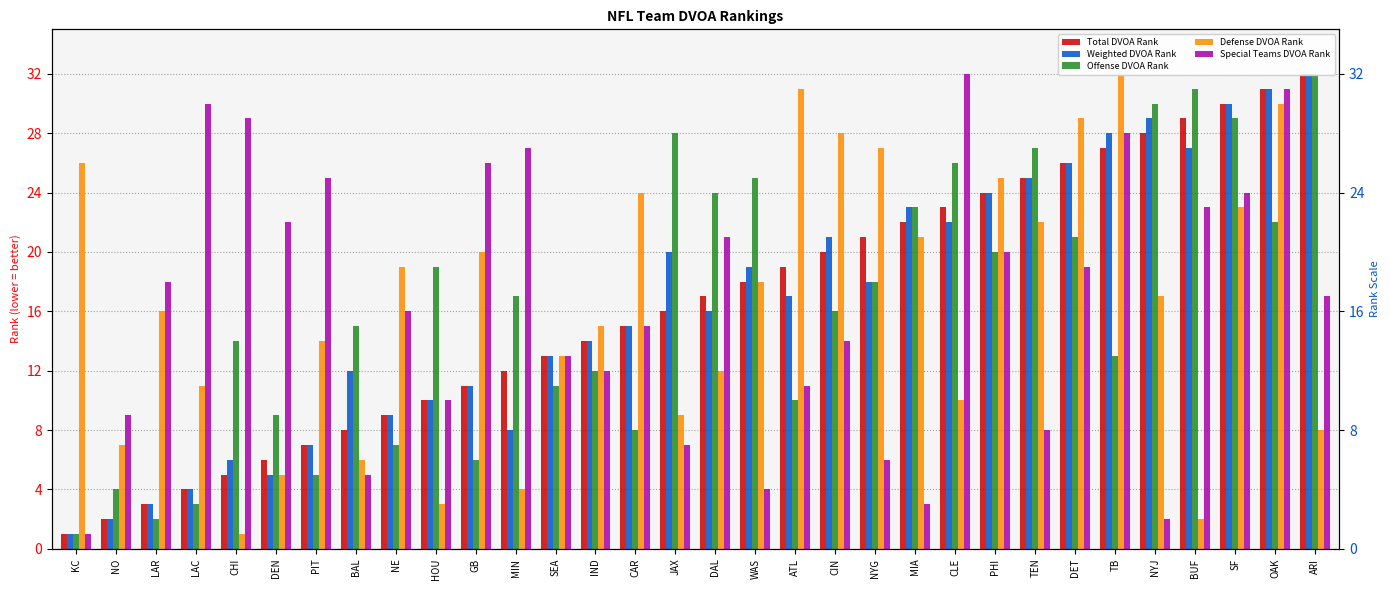

Which category has the lowest value in the Weighted DVOA Rank series?

KC